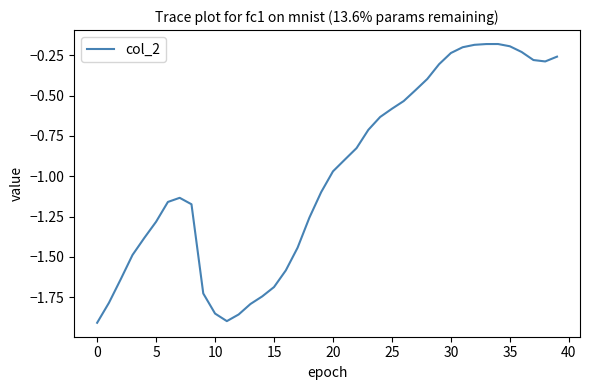

What is the difference between the maximum and minimum values?

1.7